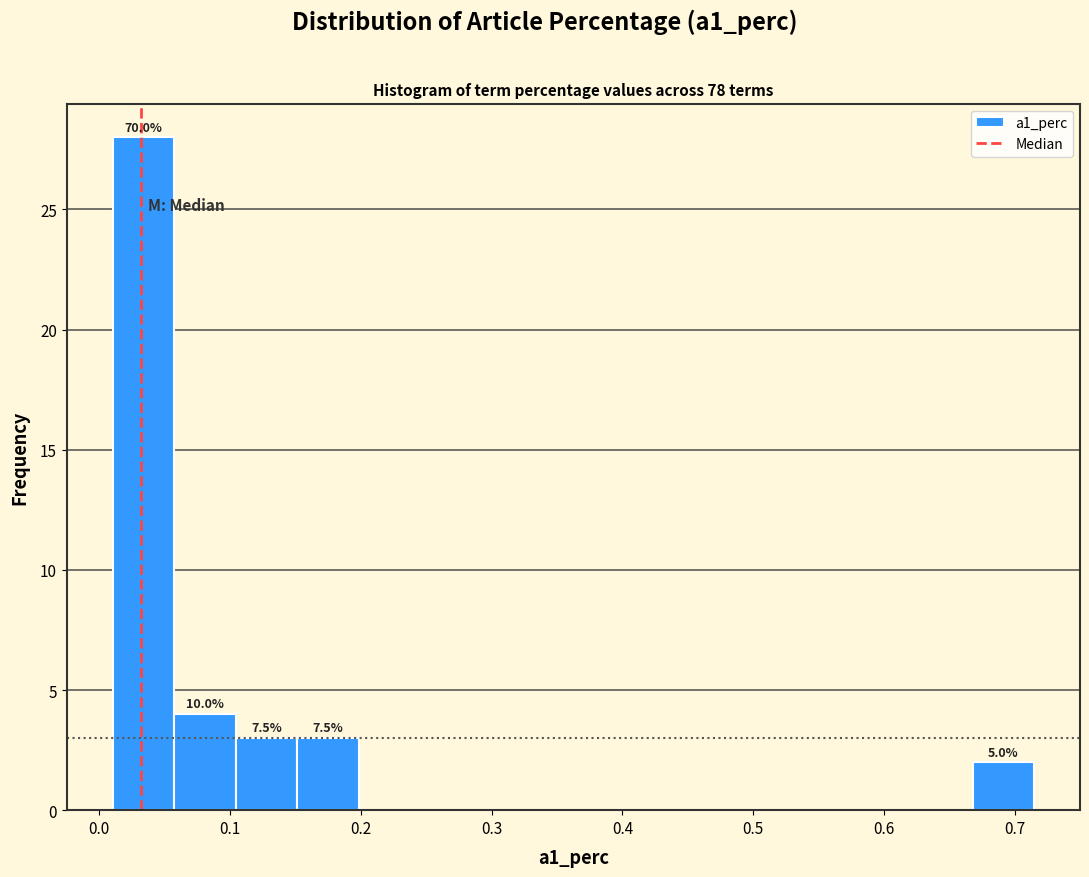

Which range on the x-axis has the tallest bar?

0.01 to 0.06